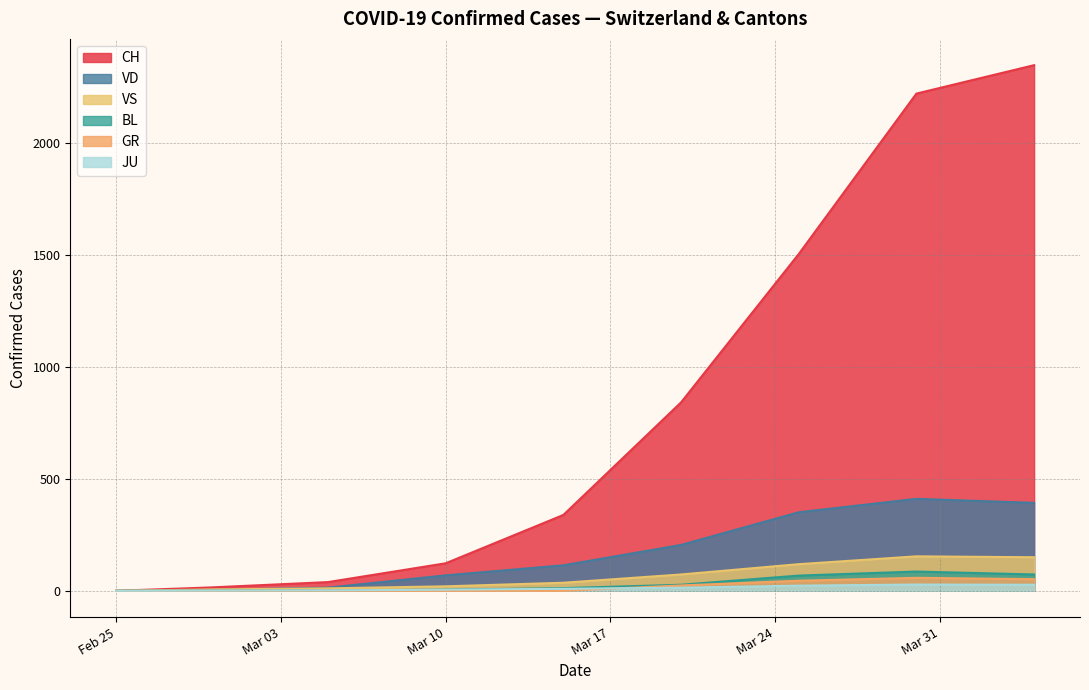

Which series has the widest spread of values?

CH